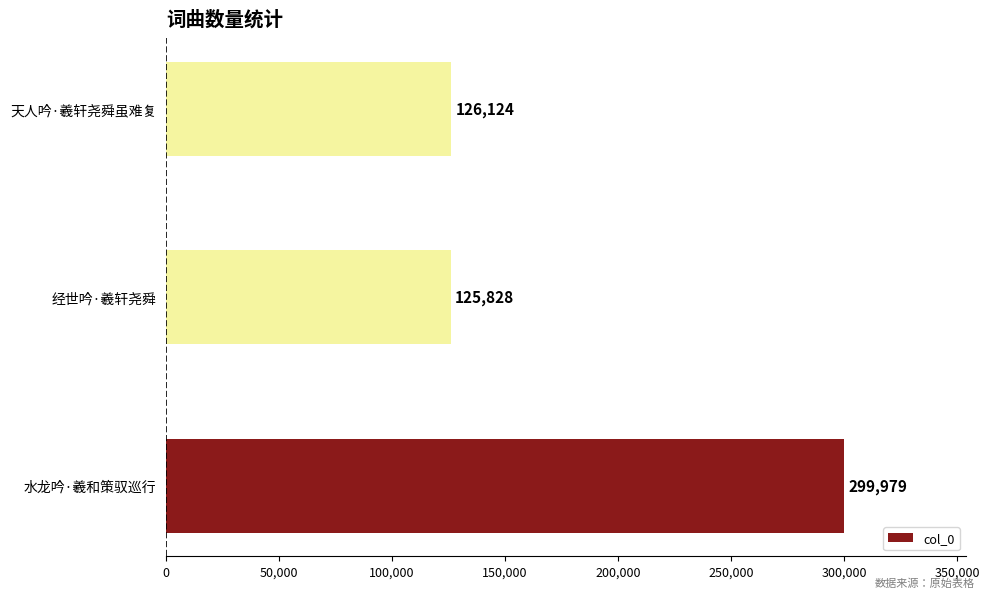

Reading top to bottom, transcribe all the data shown in this chart.

126124	125828	299979